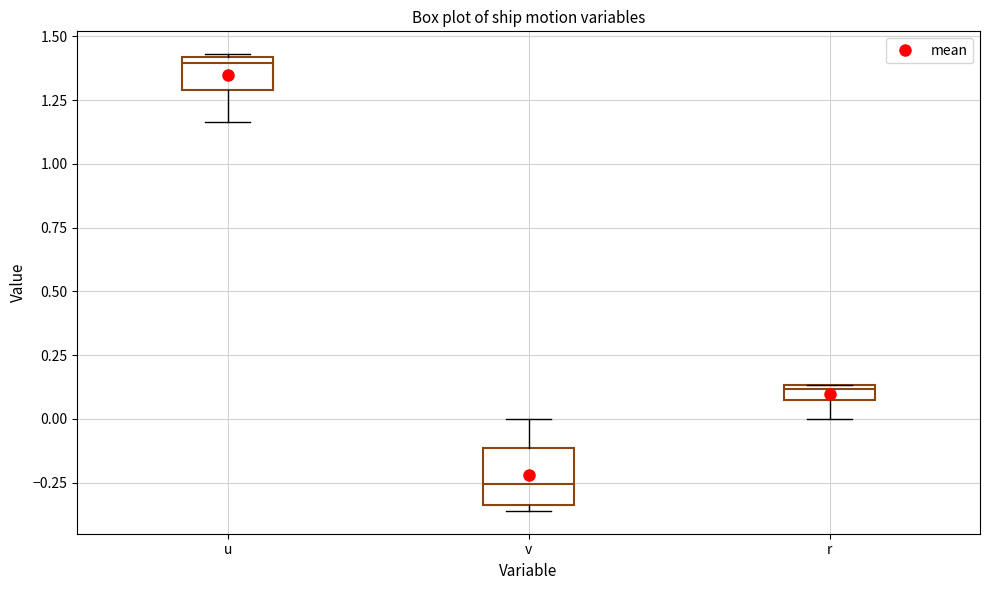

Where is the upper edge of the box for u on the y-axis? The values are not printed on the chart, so give them approximately, as read against the axis.

1.40